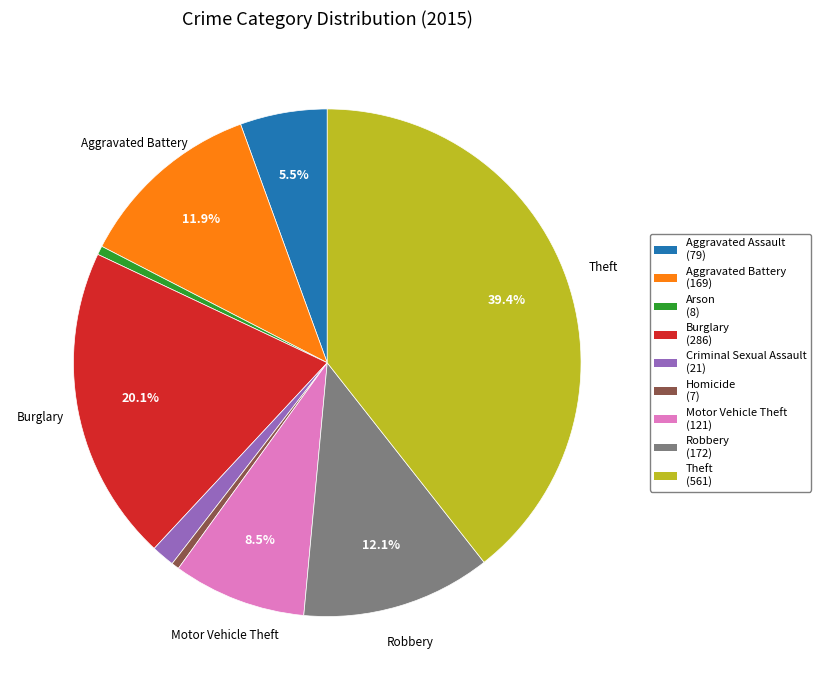

To the nearest percent, what percentage of the pie is Criminal Sexual Assault?

1%